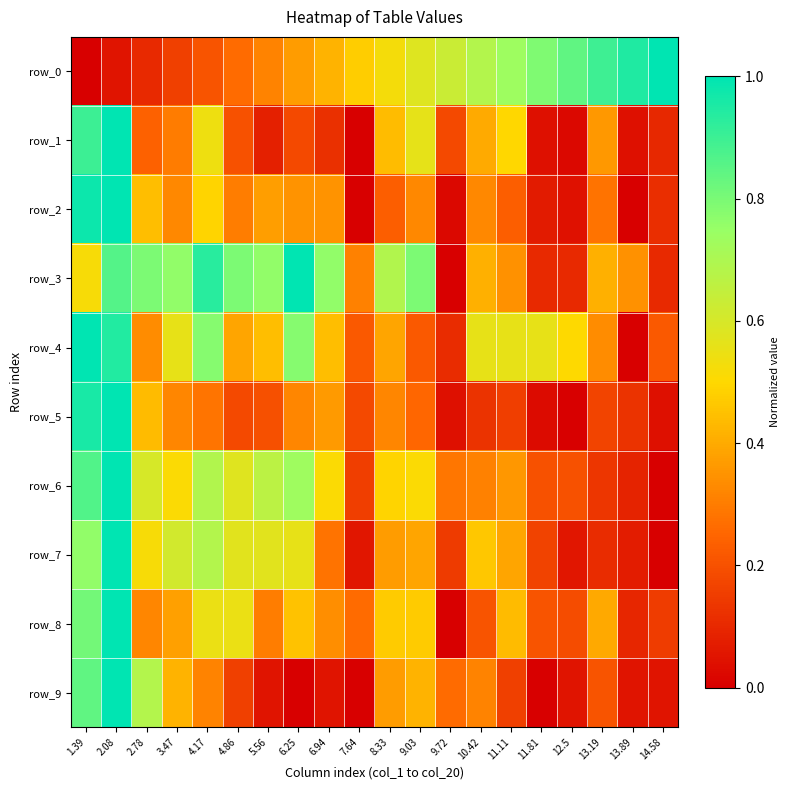

What is the approximate value of row_5 at 8.33?

0.3